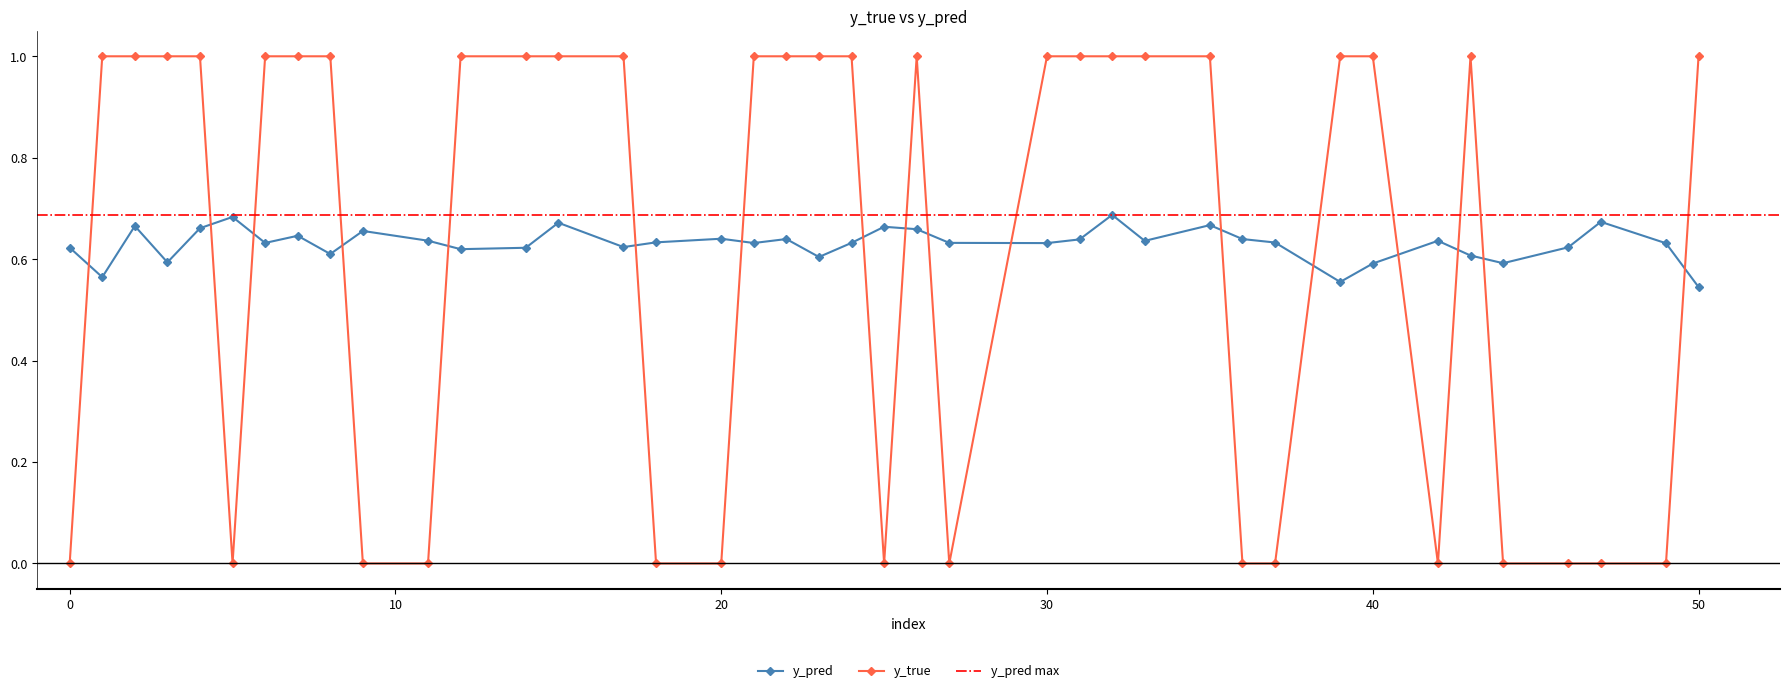

True or false: y_true has a value of 1.0 at 30.

True